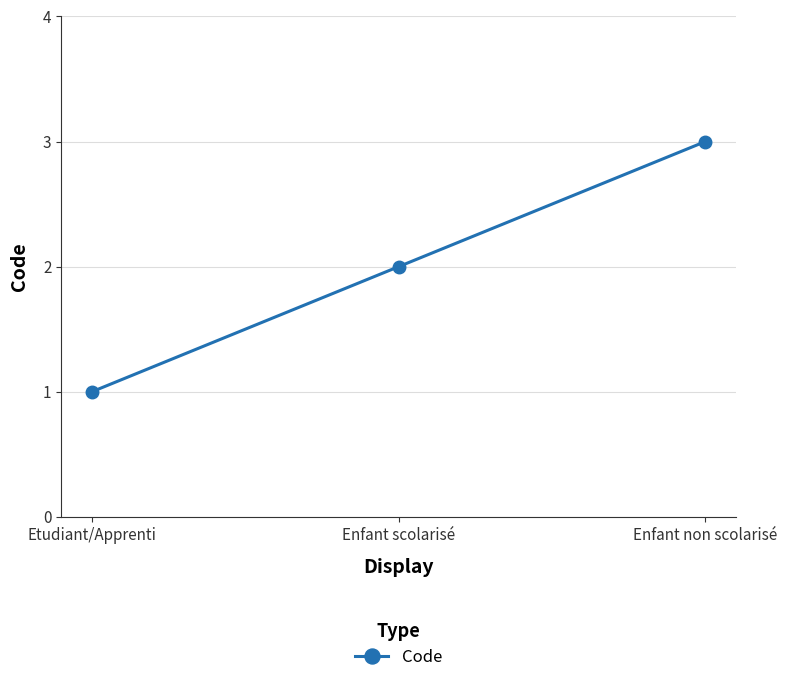

At which label is the value closest to 2?

Enfant scolarisé